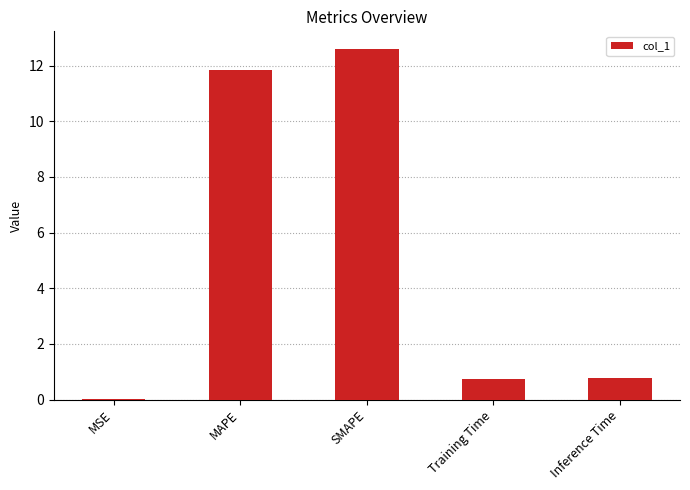

True or false: the data shows 11.9 at MAPE.

True